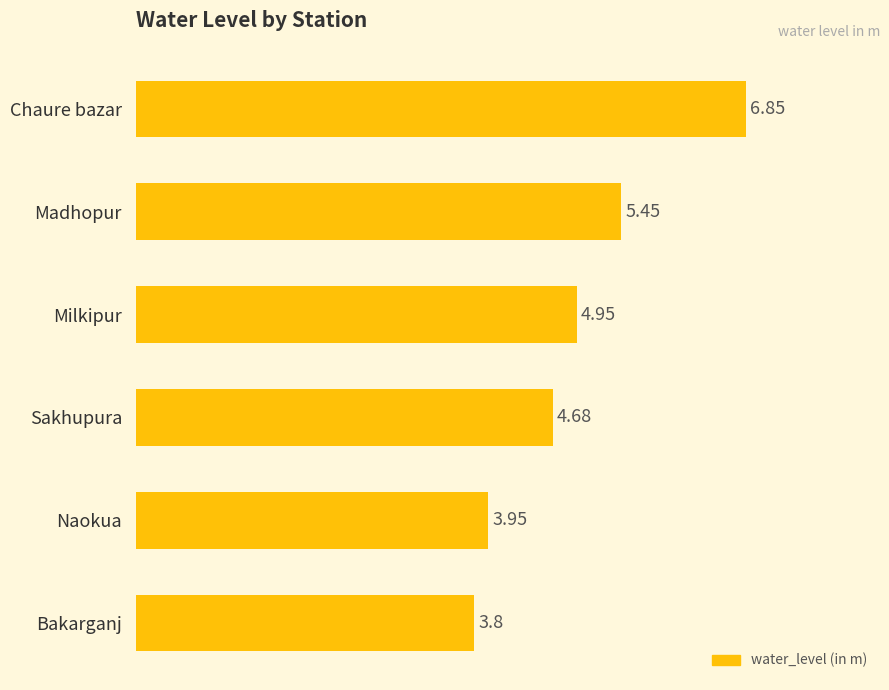

What is the average value?

4.9